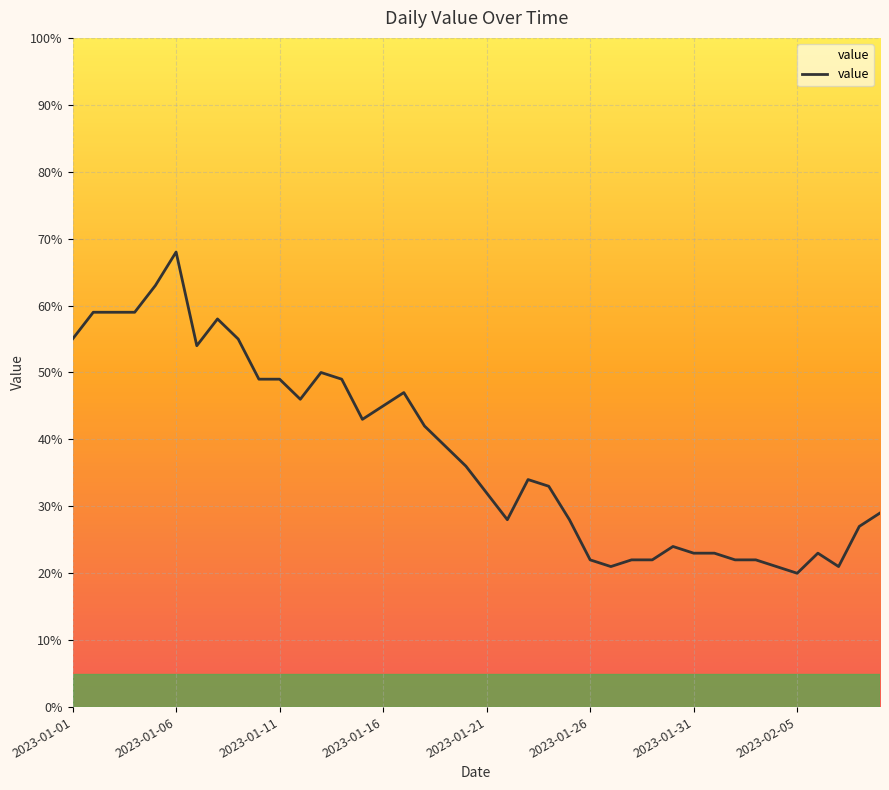

At which category does the data reach its first local peak?

2023-01-06